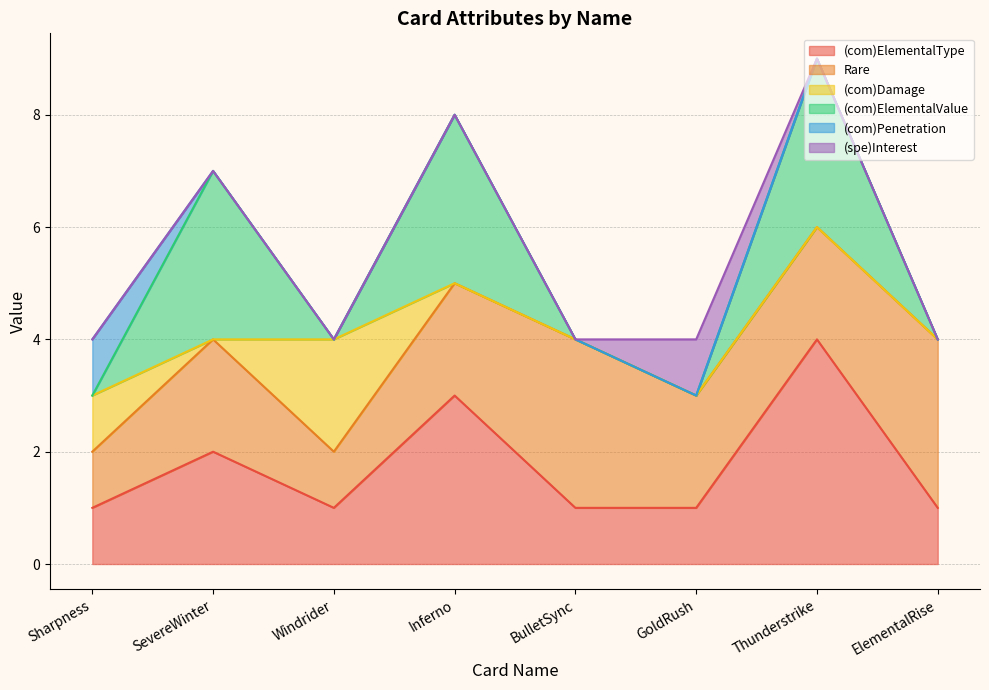

Which series has the largest total across all categories?

Rare